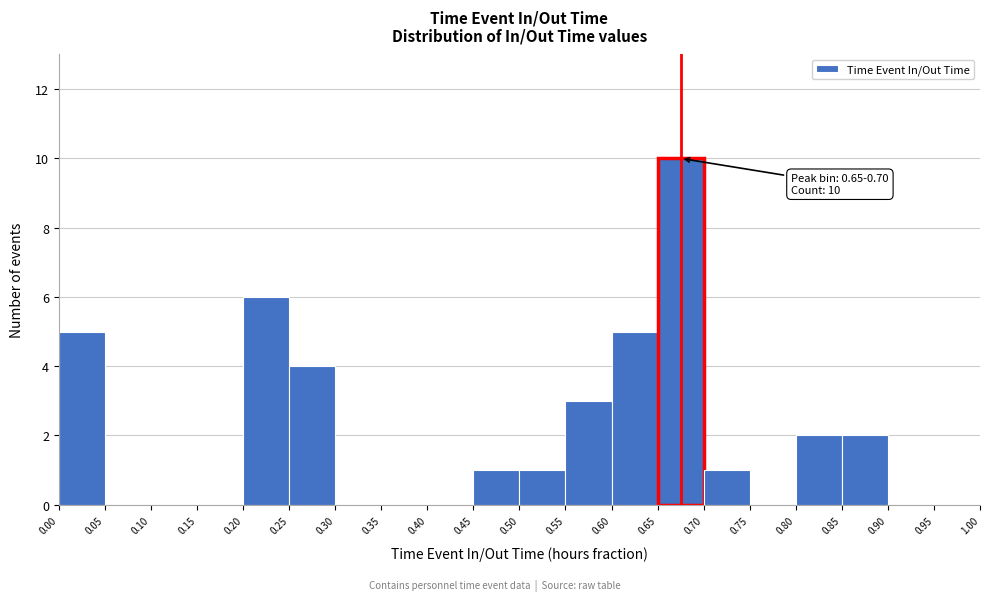

Which range on the x-axis has the tallest bar?

0.65 to 0.70